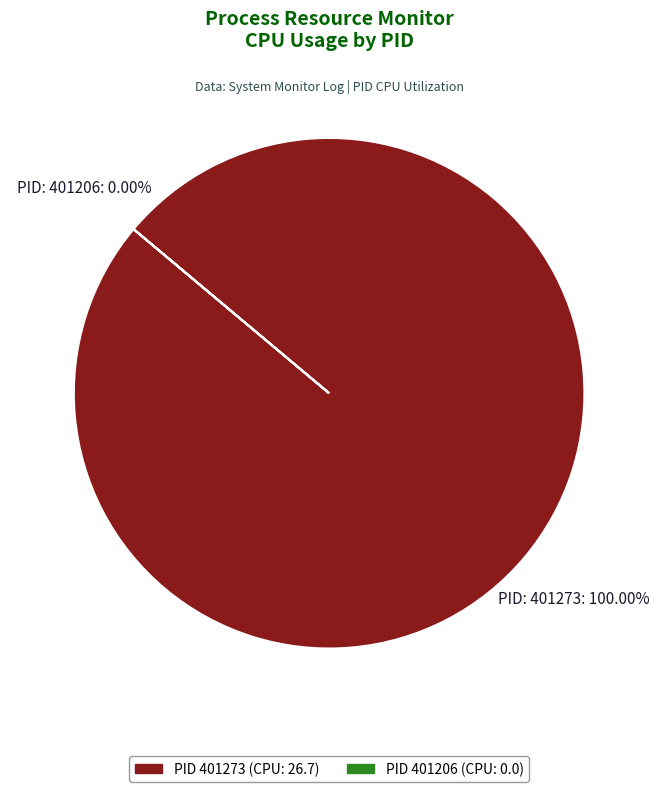

To the nearest percent, what is the difference between the 401206 and 401273 slice percentages?

100%